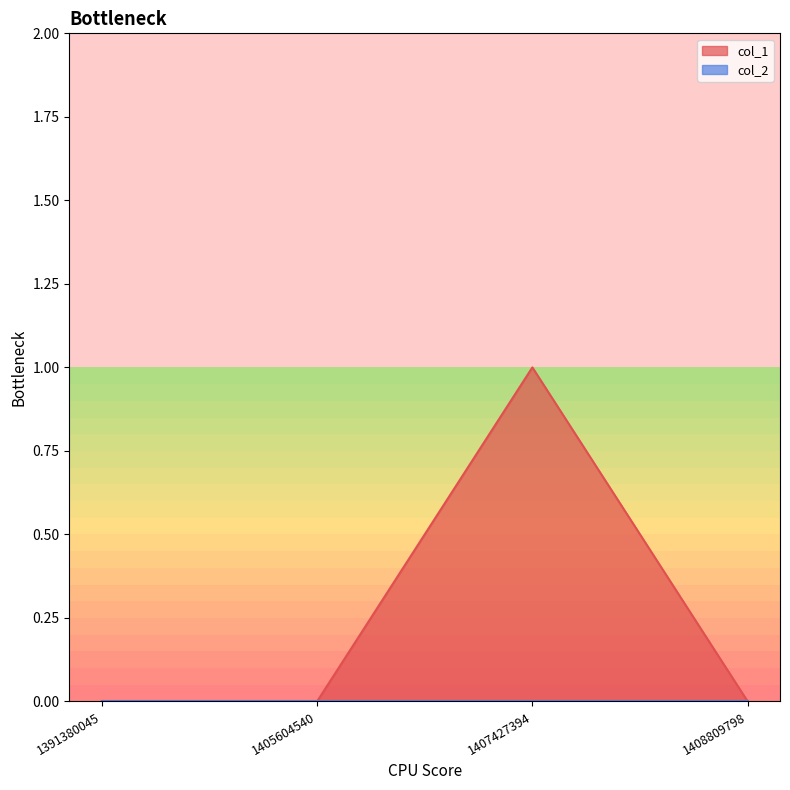

What is the sum of all values?

1